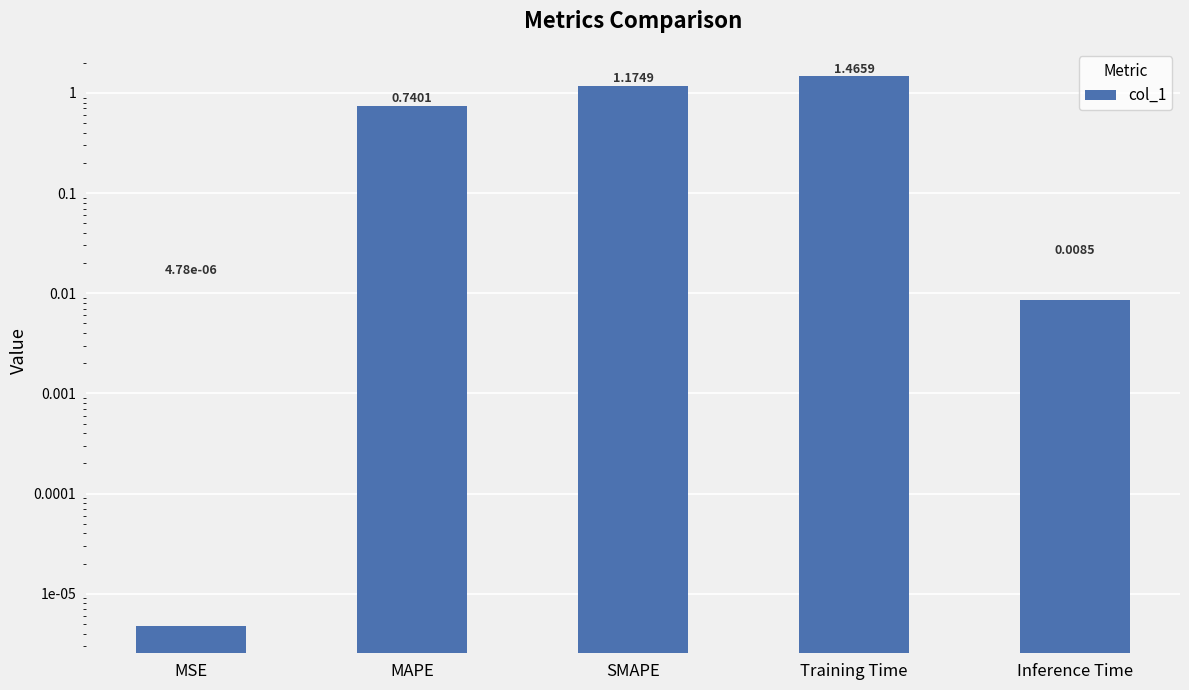

True or false: the data shows 0.0 at Inference Time.

False